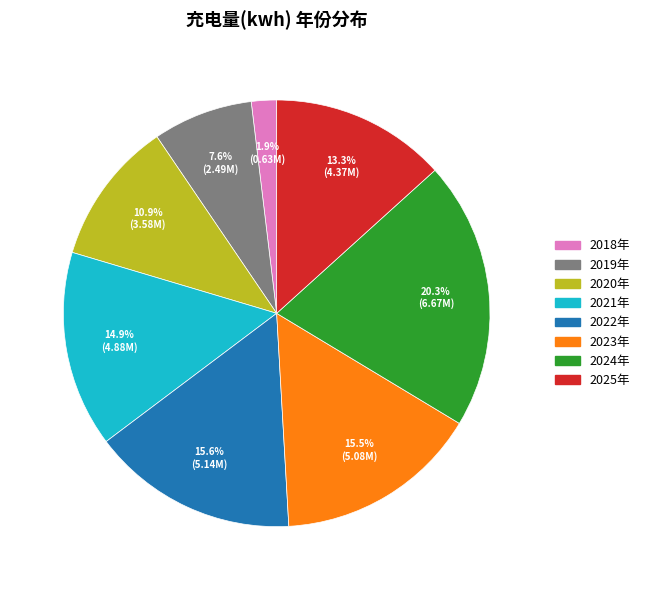

To the nearest percent, what percentage of the pie is 2020年?

11%